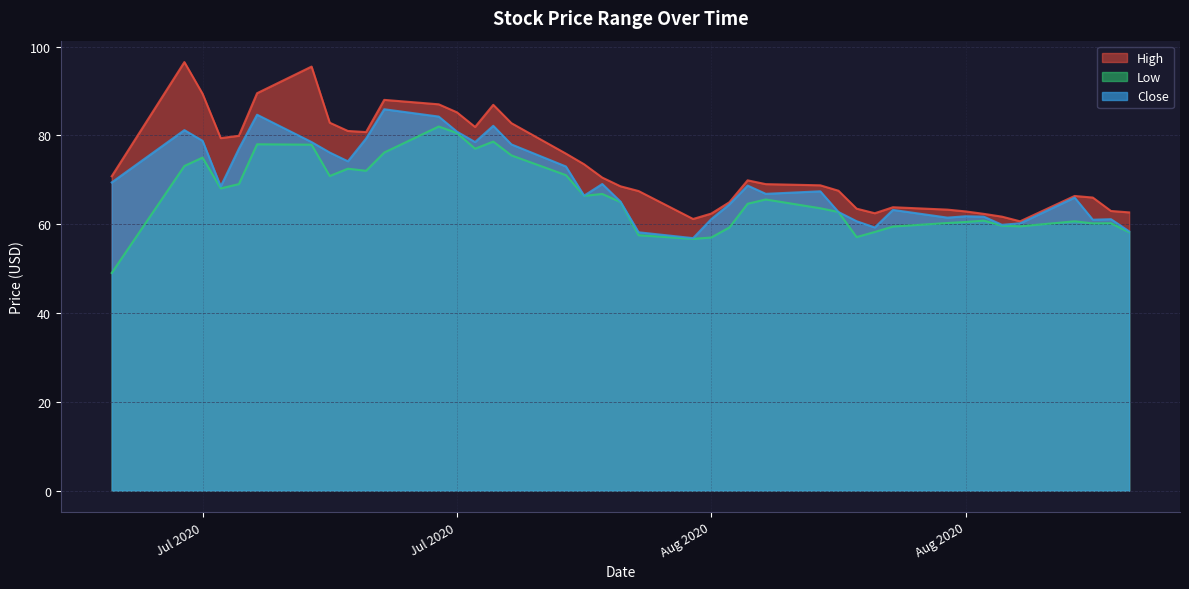

True or false: Low has a value of 78.0 at 2020-07-10.

True